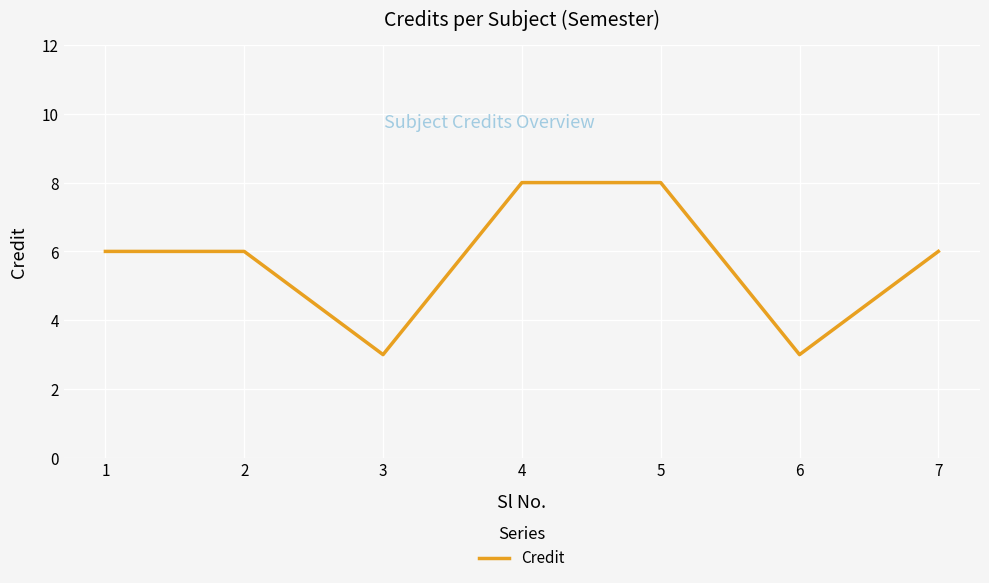

Which has a higher value, 7 or 6?

7